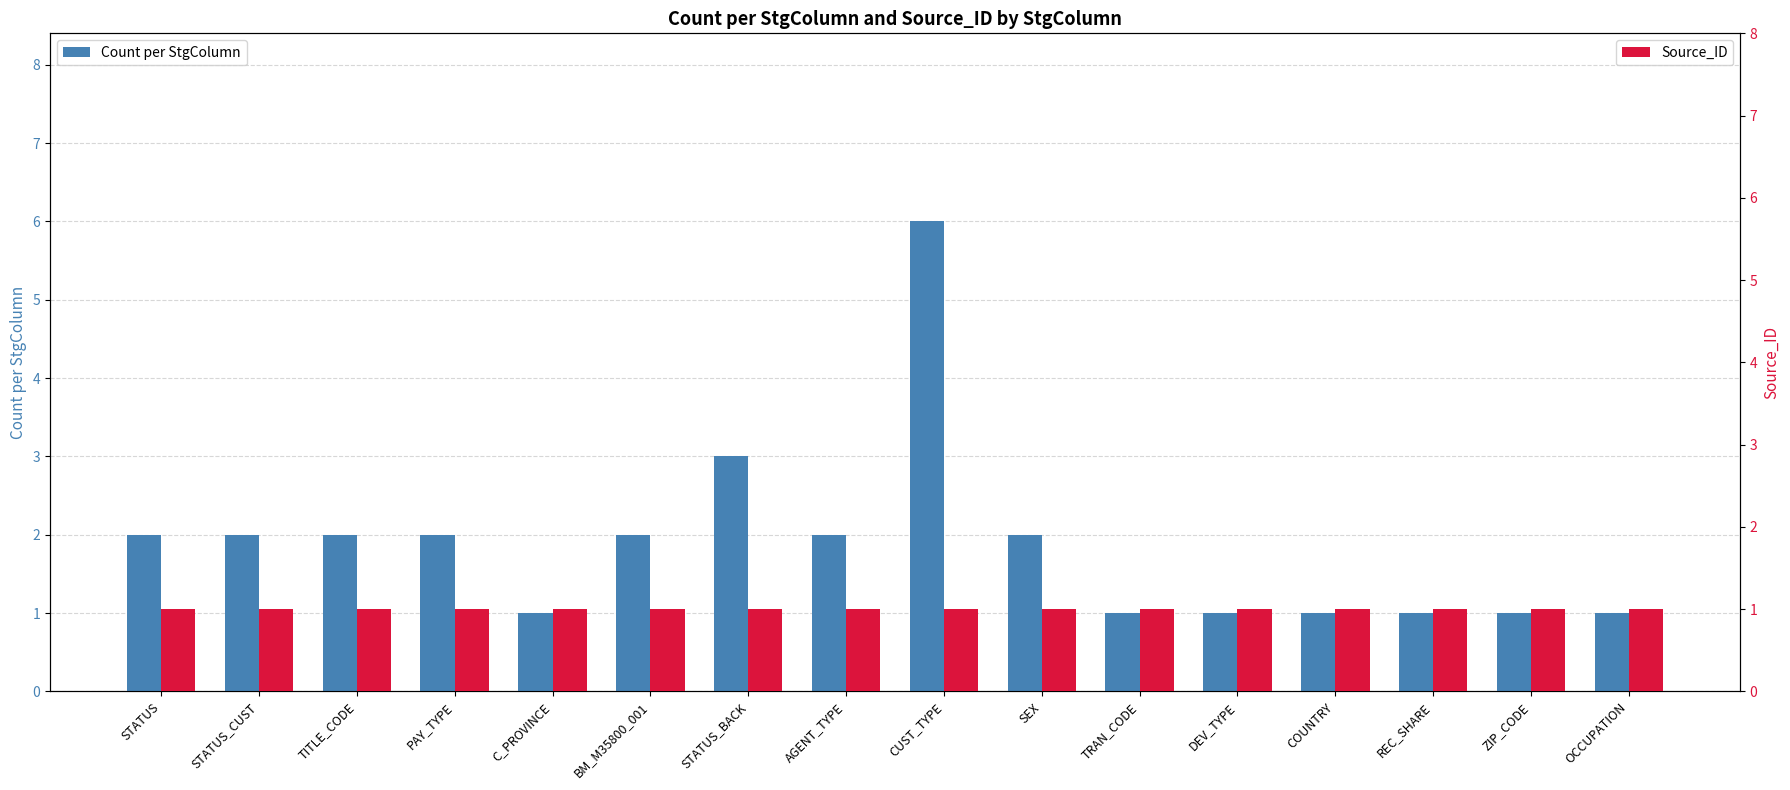

Reading left to right, what are all the values shown in this chart?

Count per StgColumn: STATUS=2	STATUS_CUST=2	TITLE_CODE=2	PAY_TYPE=2	C_PROVINCE=1	BM_M35800_001=2	STATUS_BACK=3	AGENT_TYPE=2	CUST_TYPE=6	SEX=2	TRAN_CODE=1	DEV_TYPE=1	COUNTRY=1	REC_SHARE=1	ZIP_CODE=1	OCCUPATION=1
Source_ID: STATUS=1	STATUS_CUST=1	TITLE_CODE=1	PAY_TYPE=1	C_PROVINCE=1	BM_M35800_001=1	STATUS_BACK=1	AGENT_TYPE=1	CUST_TYPE=1	SEX=1	TRAN_CODE=1	DEV_TYPE=1	COUNTRY=1	REC_SHARE=1	ZIP_CODE=1	OCCUPATION=1